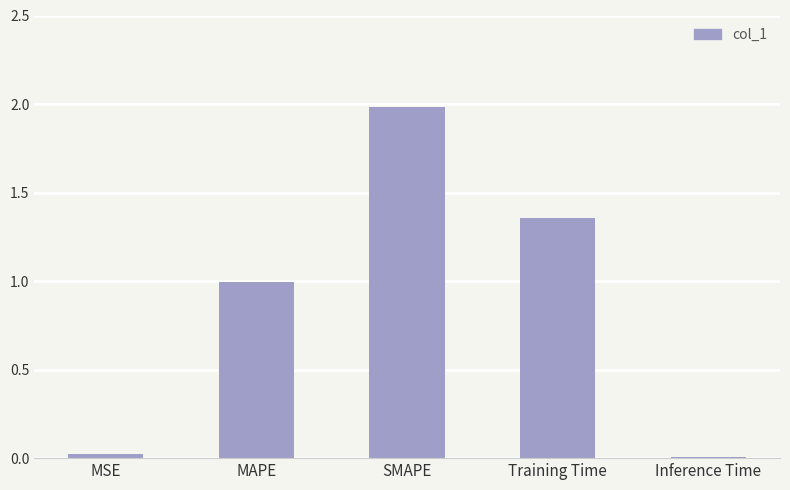

What is the approximate value at SMAPE?

2.0